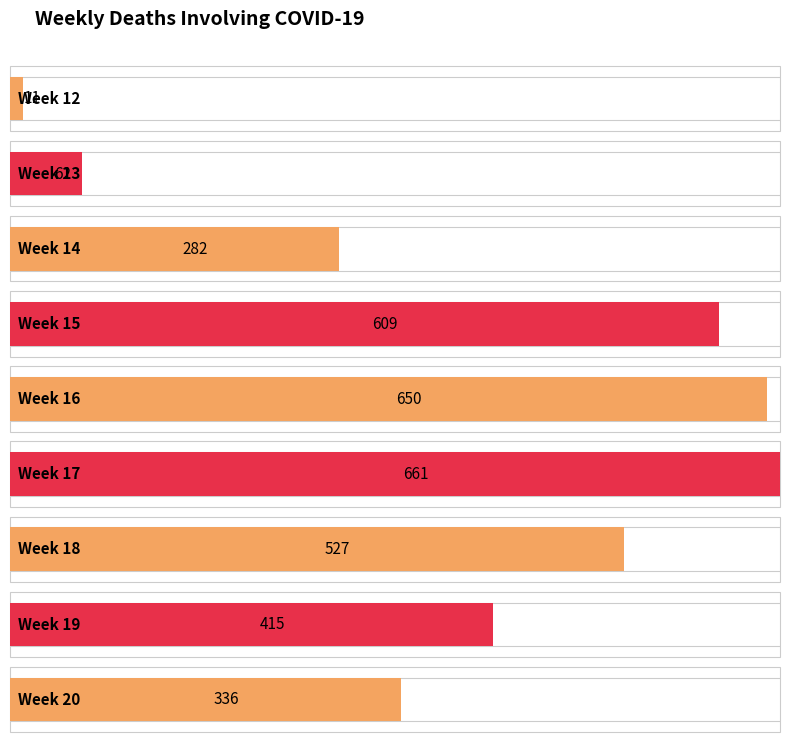

Which label corresponds to the largest value in the chart?

17